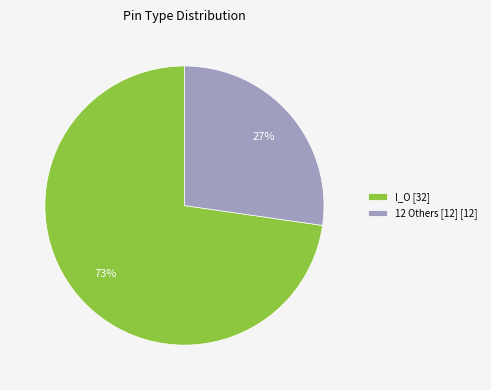

Between 12 Others [12] [12] and I_O [32], which is larger?

I_O [32]